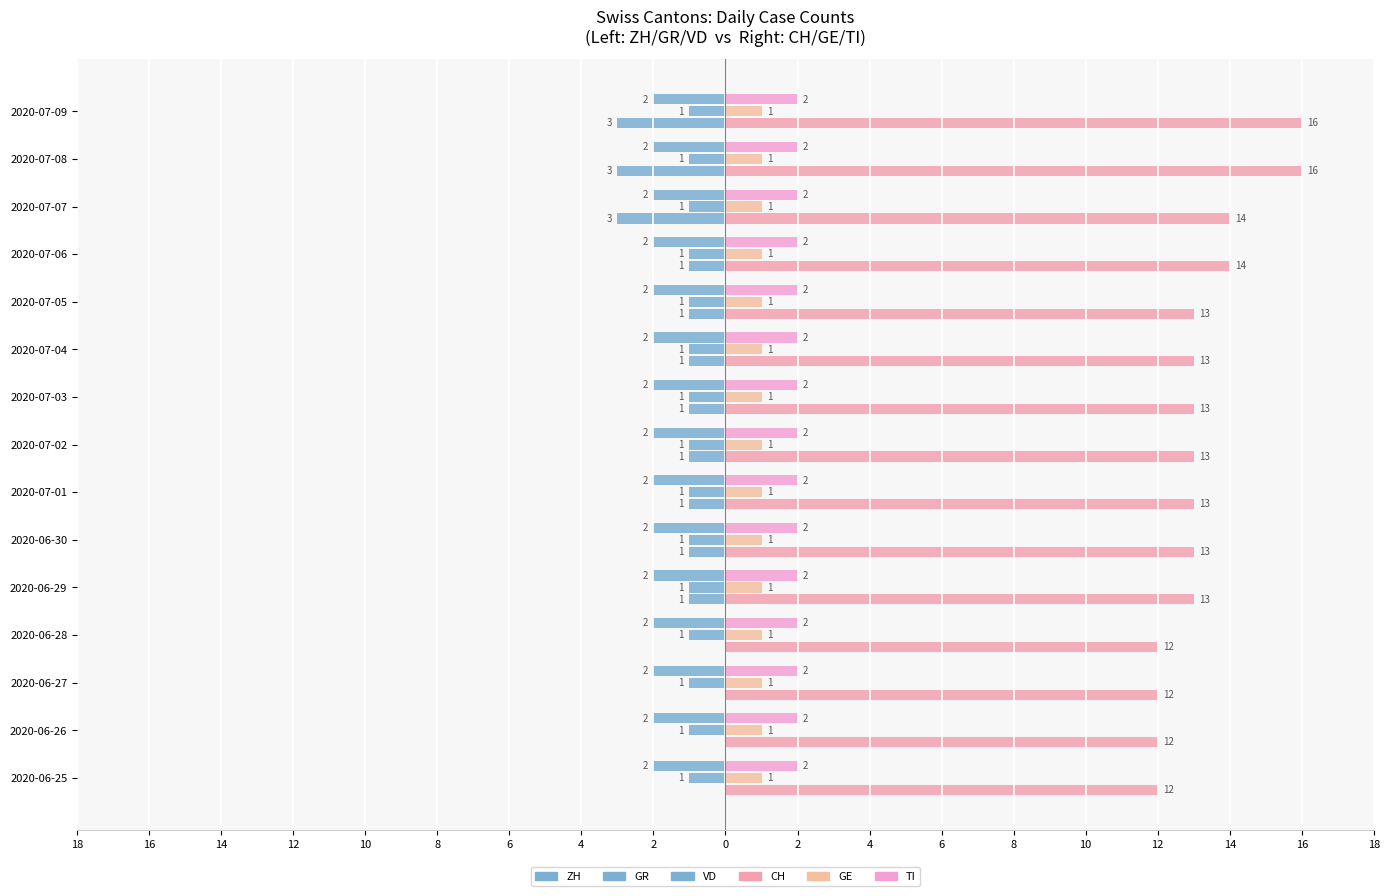

Reading right to left, what are all the values shown in this chart?

ZH: -3.0	-3.0	-3.0	-1.0	-1.0	-1.0	-1.0	-1.0	-1.0	-1.0	-1.0	0.0	0.0	0.0	0.0
CH: 16.0	16.0	14.0	14.0	13.0	13.0	13.0	13.0	13.0	13.0	13.0	12.0	12.0	12.0	12.0
GR: 0.2	0.2	0.2	0.2	0.2	0.2	0.2	0.2	0.2	0.2	0.2	0.2	0.2	0.2	0.2
GE: 0.2	0.2	0.2	0.2	0.2	0.2	0.2	0.2	0.2	0.2	0.2	0.2	0.2	0.2	0.2
VD: 0.2	0.2	0.2	0.2	0.2	0.2	0.2	0.2	0.2	0.2	0.2	0.2	0.2	0.2	0.2
TI: 0.2	0.2	0.2	0.2	0.2	0.2	0.2	0.2	0.2	0.2	0.2	0.2	0.2	0.2	0.2